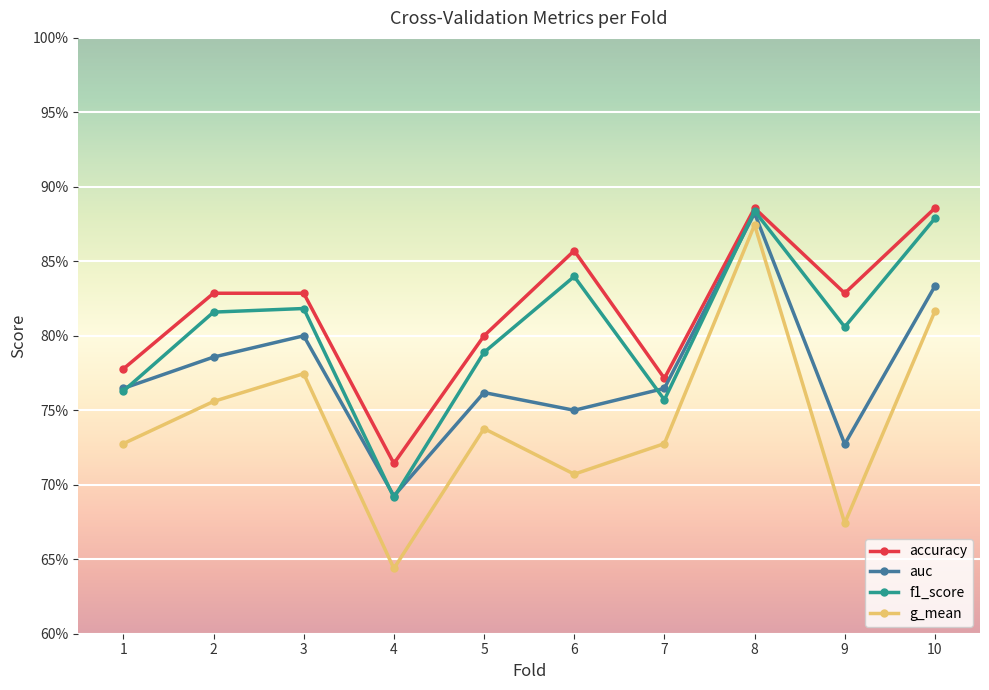

What are all the series names shown in the legend?

accuracy, auc, f1_score, g_mean